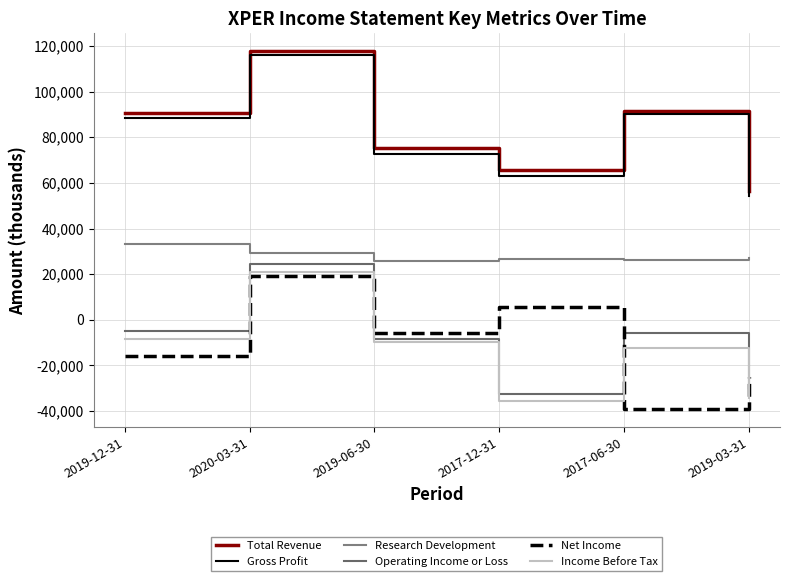

At which category is the sum across all series the highest?

2020-03-31